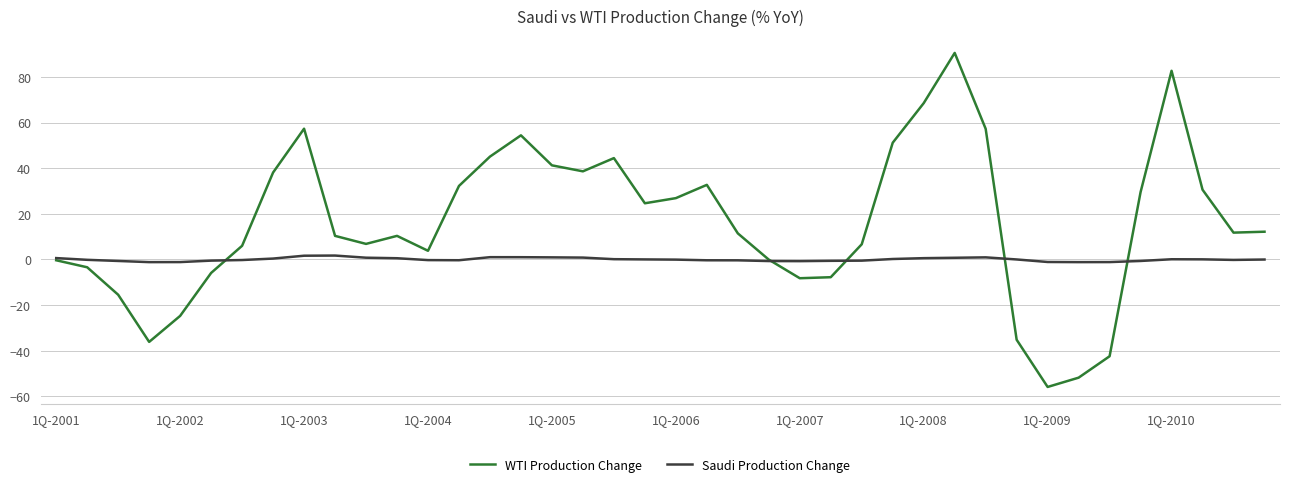

List the series in order of their overall mean, highest first.

WTI Production Change, Saudi Production Change